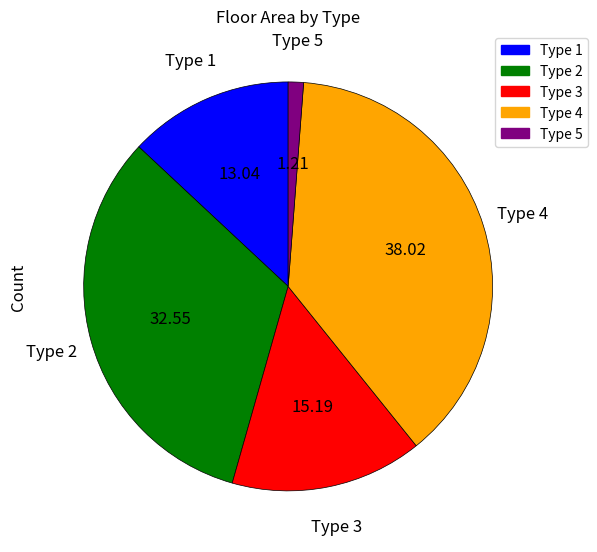

How many slices are in this pie chart?

5